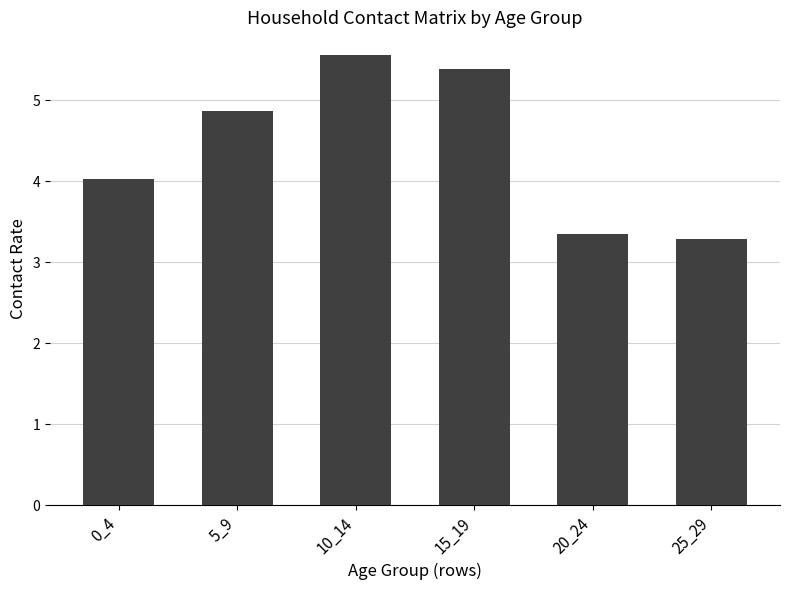

The chart shows a value of 1.7 at 15_19. True or false?

False